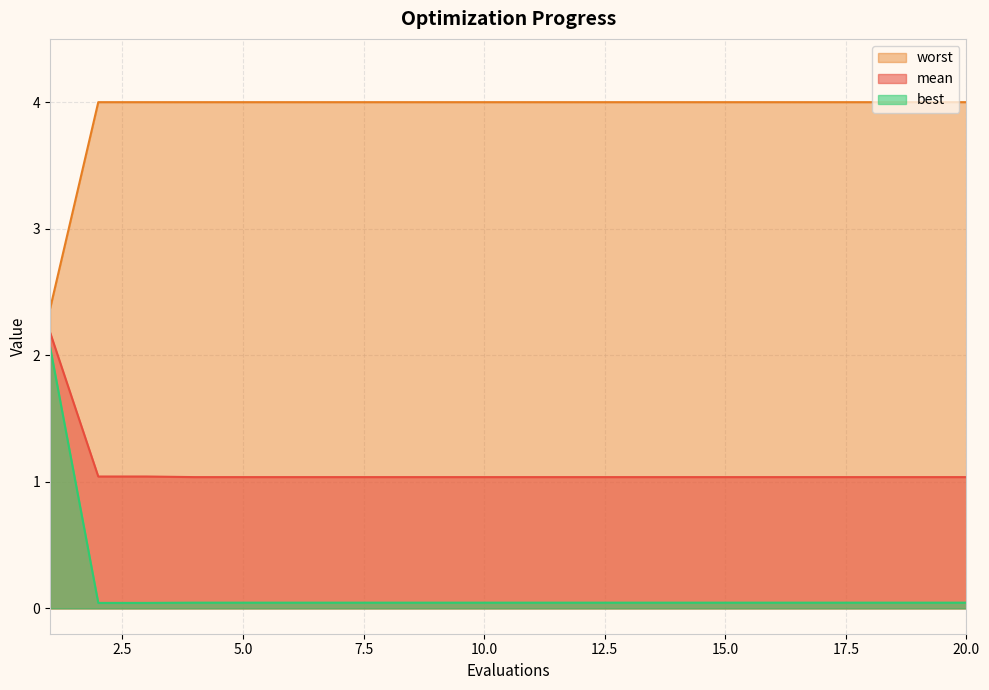

What is the approximate value of worst at 2?

4.0